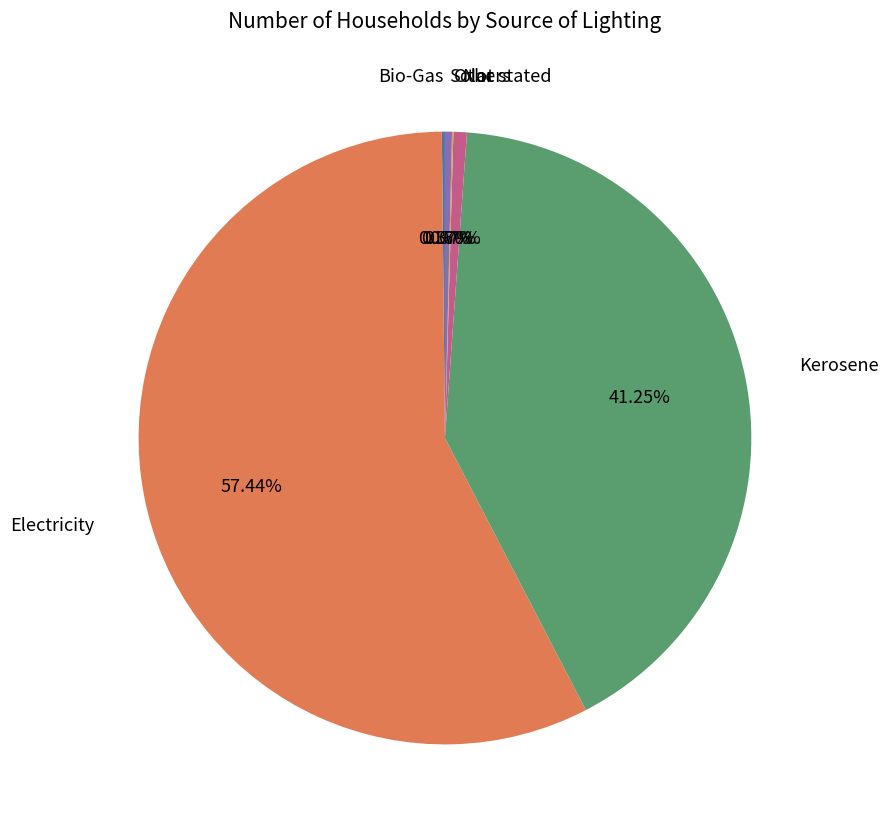

Is there a majority slice in this chart?

Yes